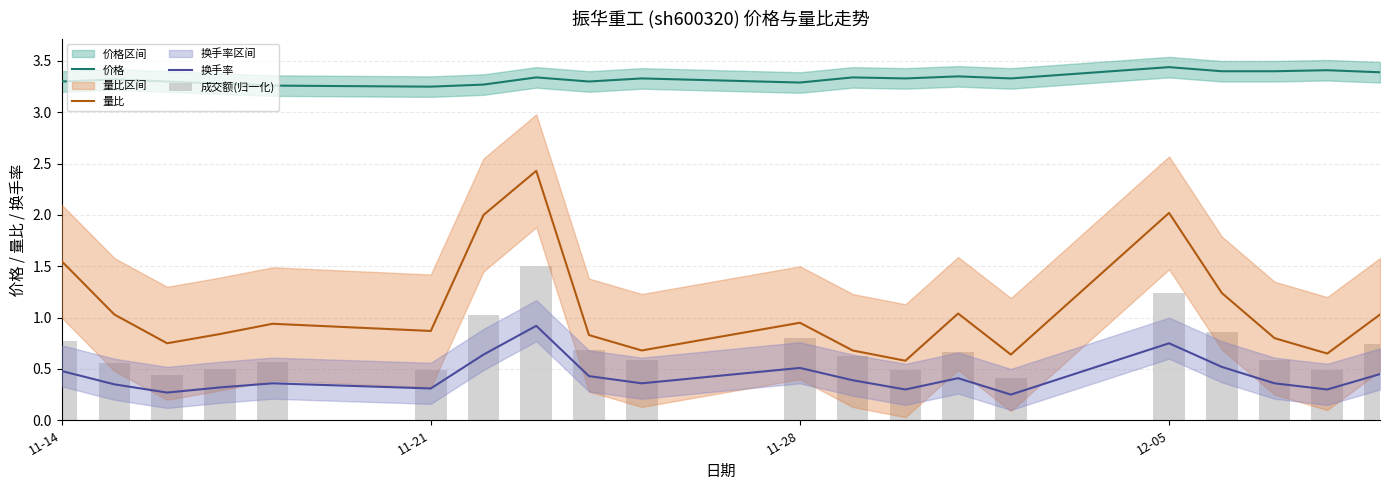

What is the highest value of the 换手率 series?

0.9